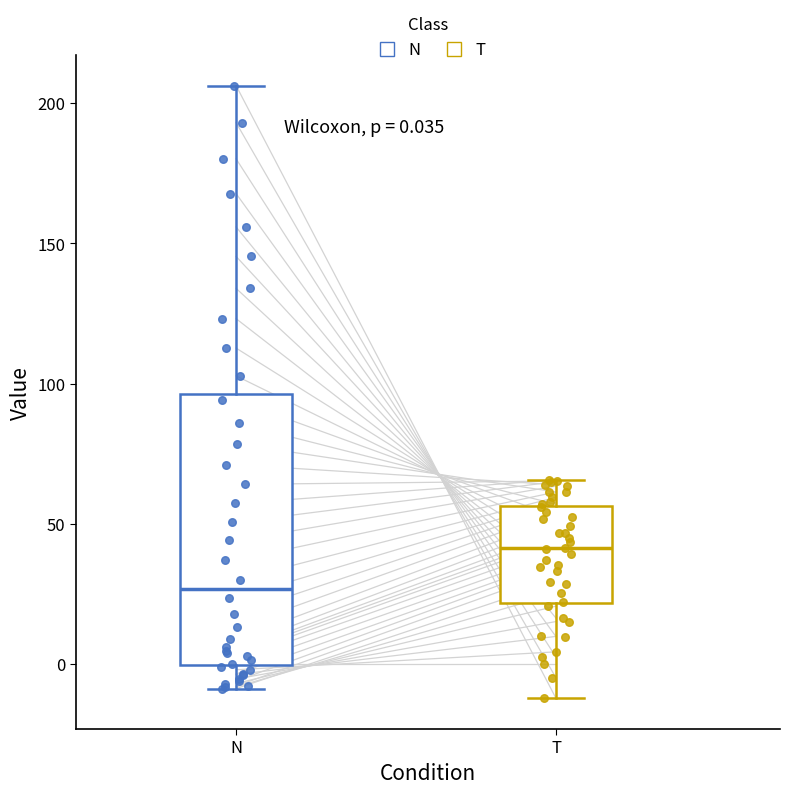

Comparing the boxes themselves (not the whiskers), which one is the tallest?

N